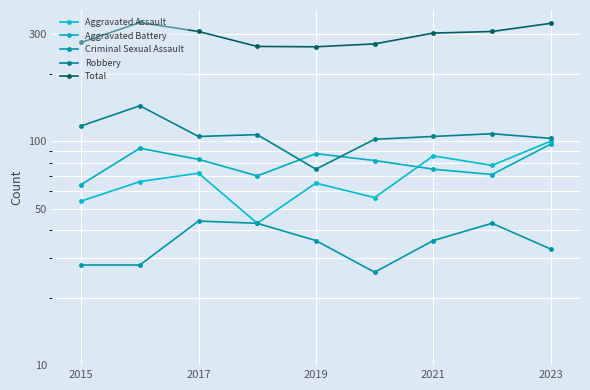

In Criminal Sexual Assault, how many points are lower than both neighbors (excluding endpoints)?

1